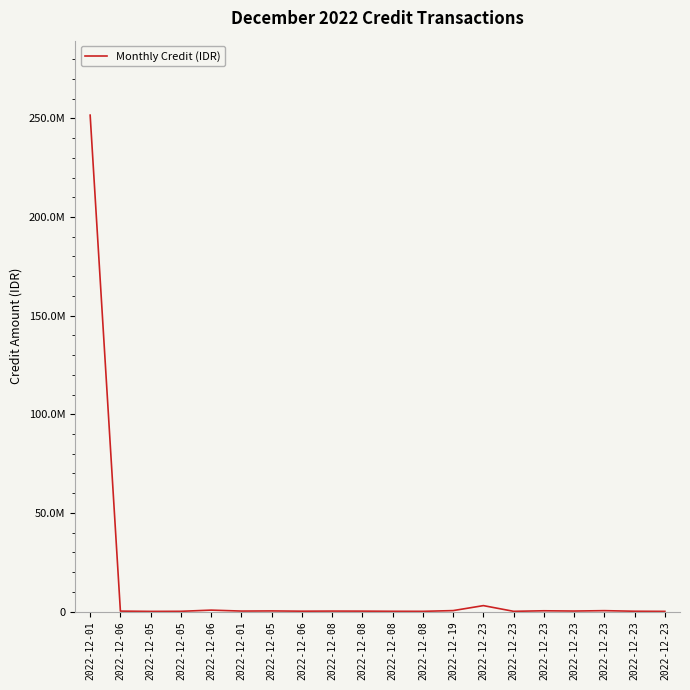

Approximately how many times larger is the value at 2022-12-08 compared to 2022-12-05?

2.9